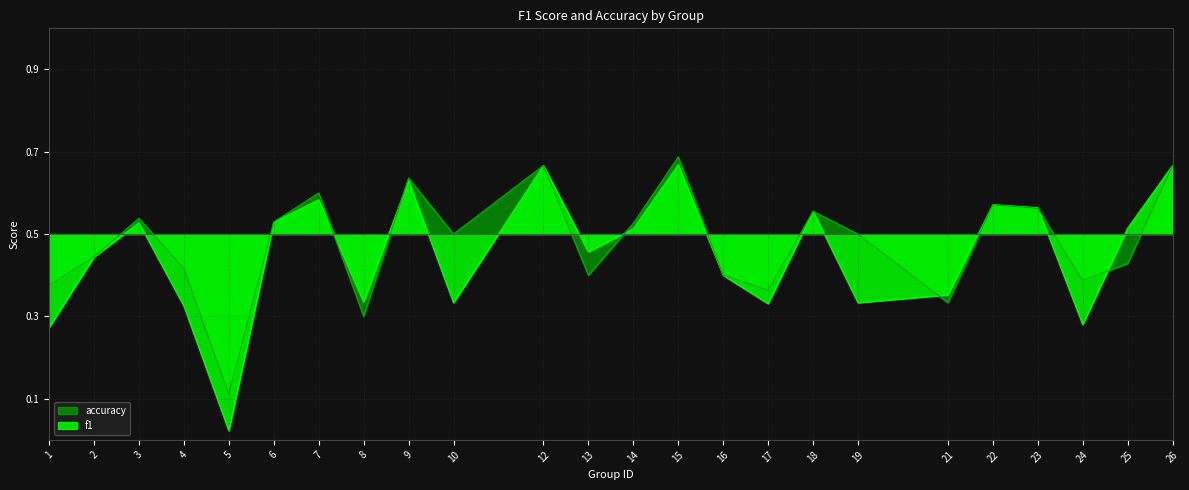

Reading left to right, extract all data points from this chart.

f1: -0.2	-0.1	0.0	-0.2	-0.5	0.0	0.1	-0.2	0.1	-0.2	0.2	-0.0	0.0	0.2	-0.1	-0.2	0.1	-0.2	-0.1	0.1	0.1	-0.2	0.0	0.2
accuracy: -0.1	-0.1	0.0	-0.1	-0.4	0.0	0.1	-0.2	0.1	0.0	0.2	-0.1	0.0	0.2	-0.1	-0.1	0.1	0.0	-0.2	0.1	0.1	-0.1	-0.1	0.2